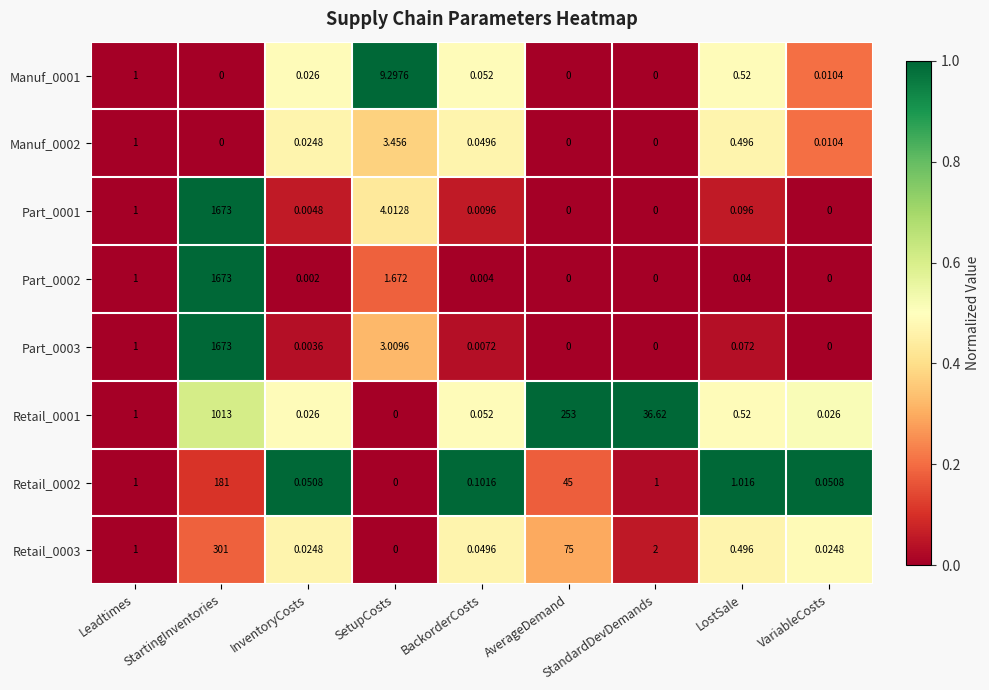

How many series are shown in this chart?

8